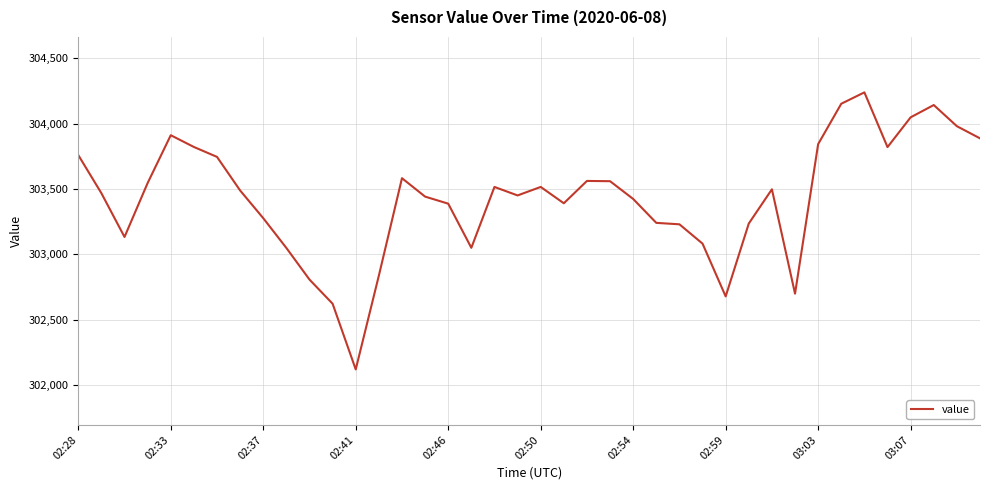

What is the difference between the maximum and minimum values?

2121